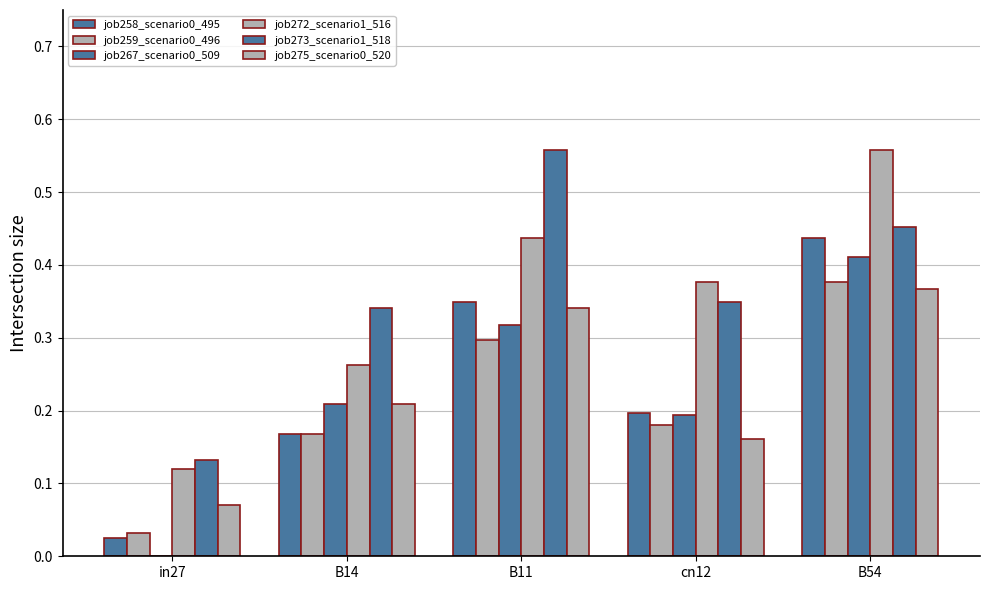

What is the maximum value for job275_scenario0_520?

0.4